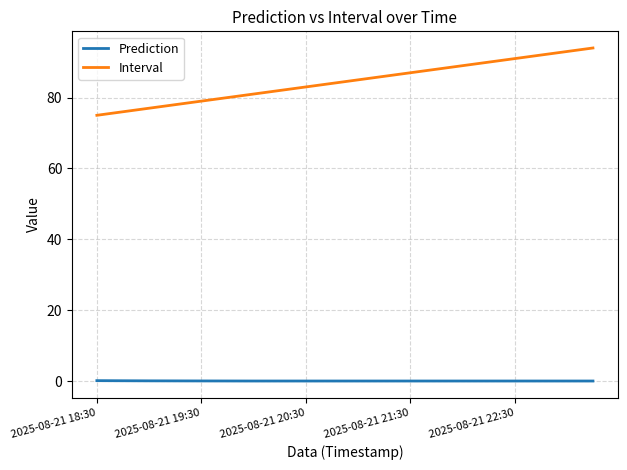

Does the chart have visible grid lines?

Yes